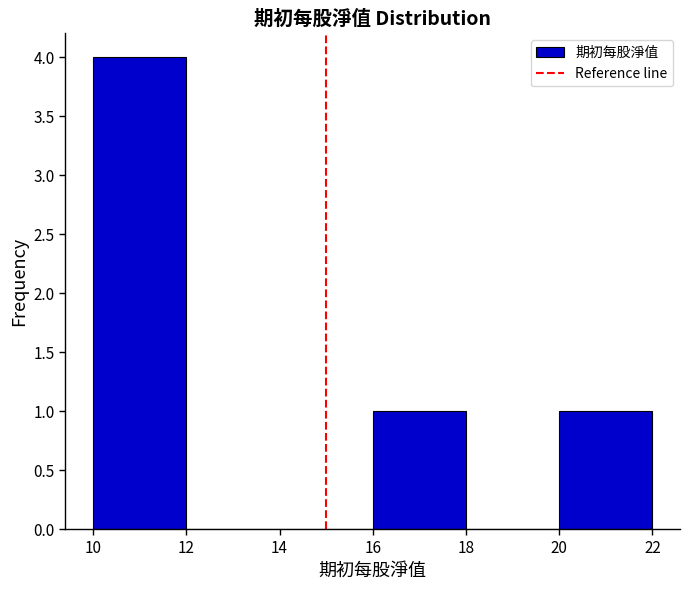

Which range on the x-axis has the tallest bar?

10 to 12